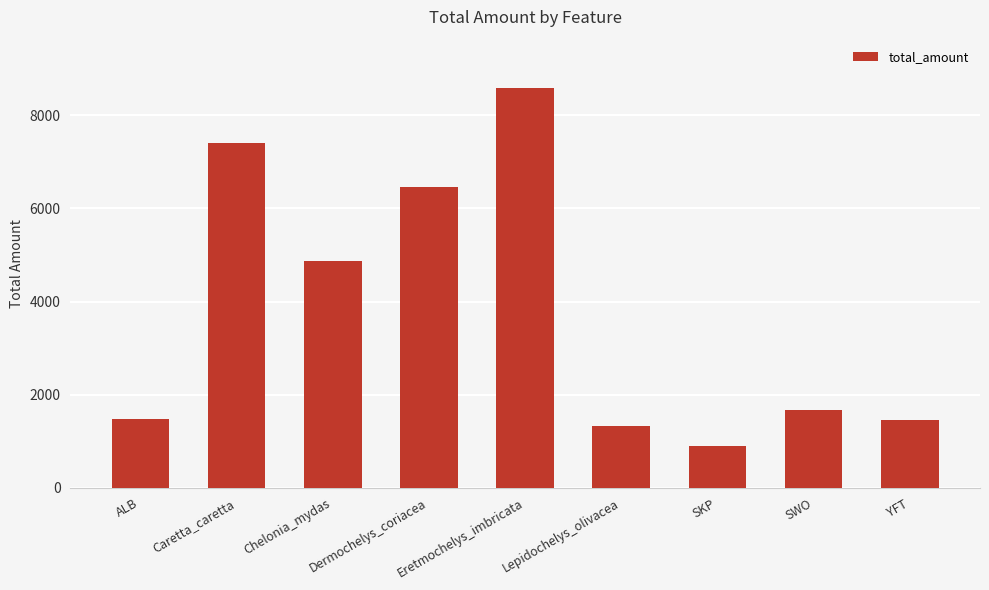

At which category does the chart reach its minimum across all series?

SKP